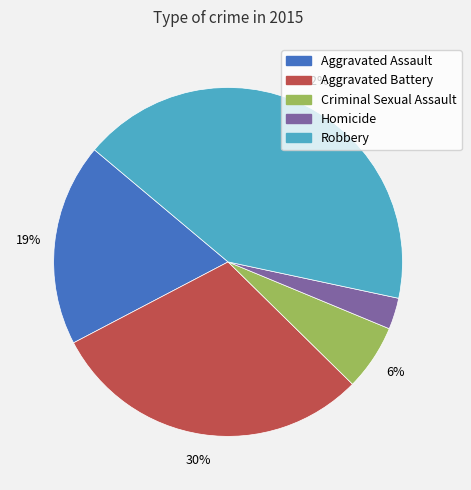

Do Aggravated Assault and Aggravated Battery together represent more than half of the pie?

No